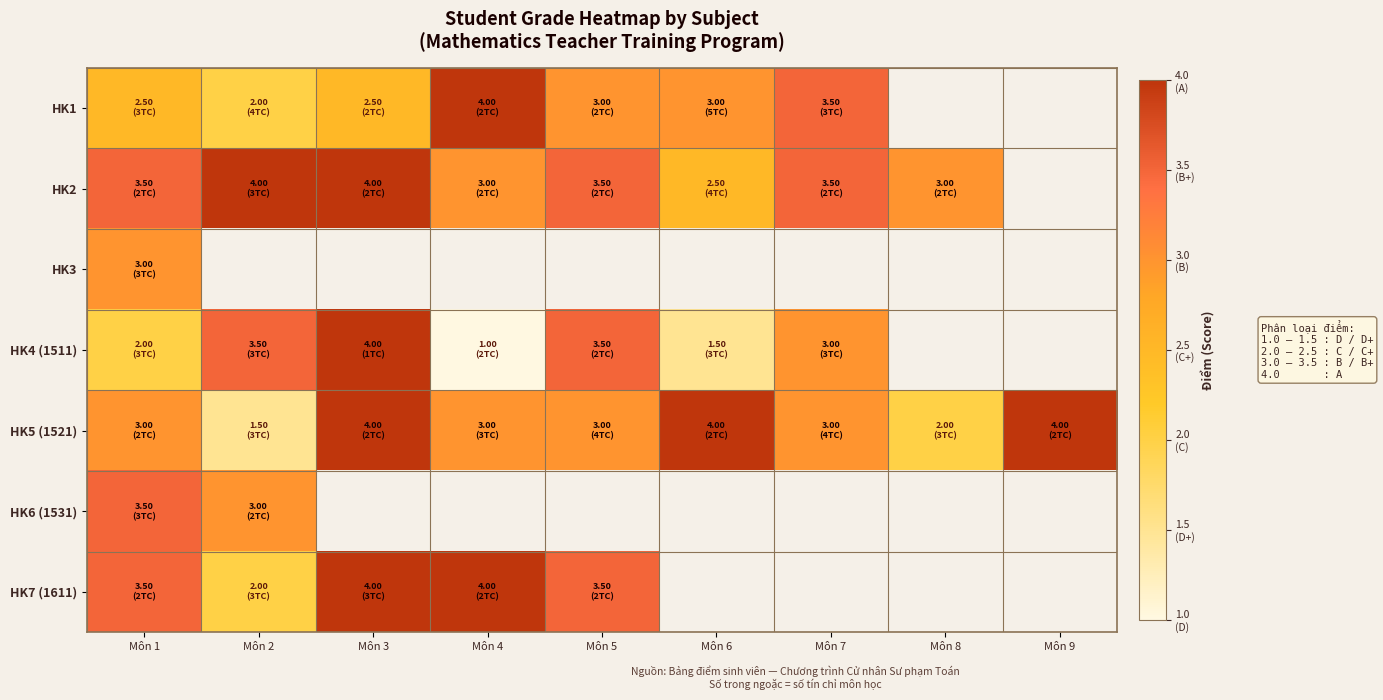

Is it true that HK5 (1521) equals 4.0 at Môn 6?

True